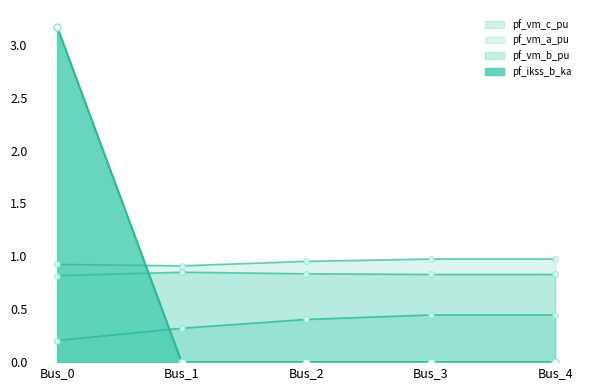

At Bus_4, list the series in order from largest to smallest.

pf_vm_a_pu, pf_vm_c_pu, pf_vm_b_pu, pf_ikss_b_ka